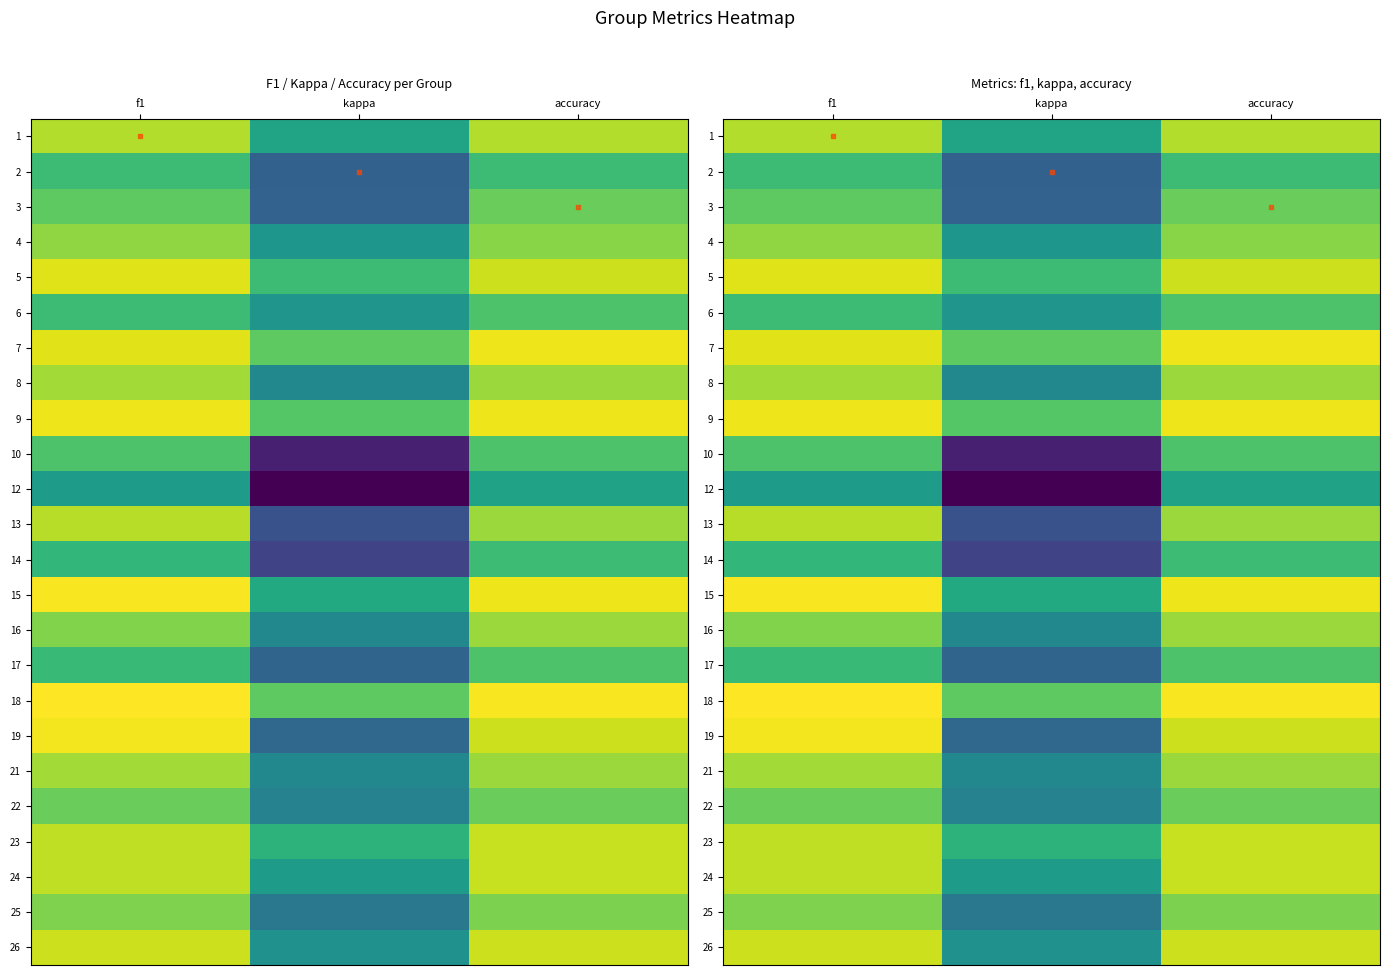

At how many categories does at least one series exceed 0?

3